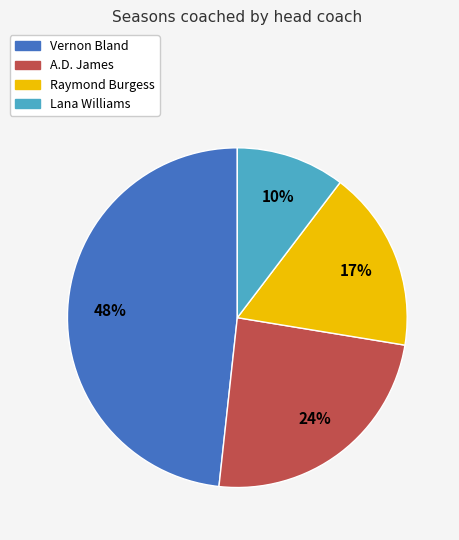

To the nearest percent, what is the difference between the largest and smallest slice percentages?

38%